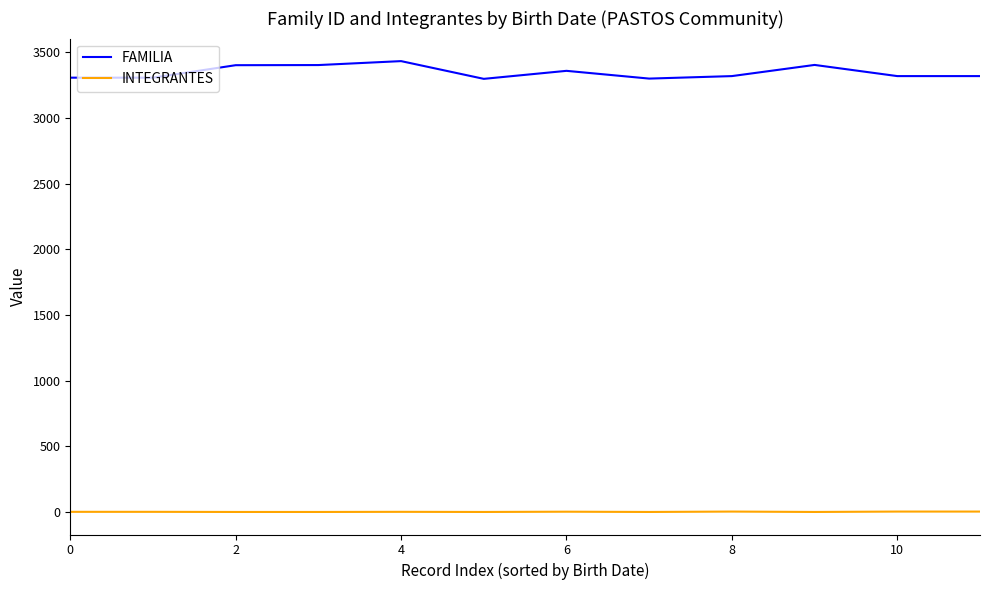

List the series in order of their overall mean, highest first.

FAMILIA, INTEGRANTES